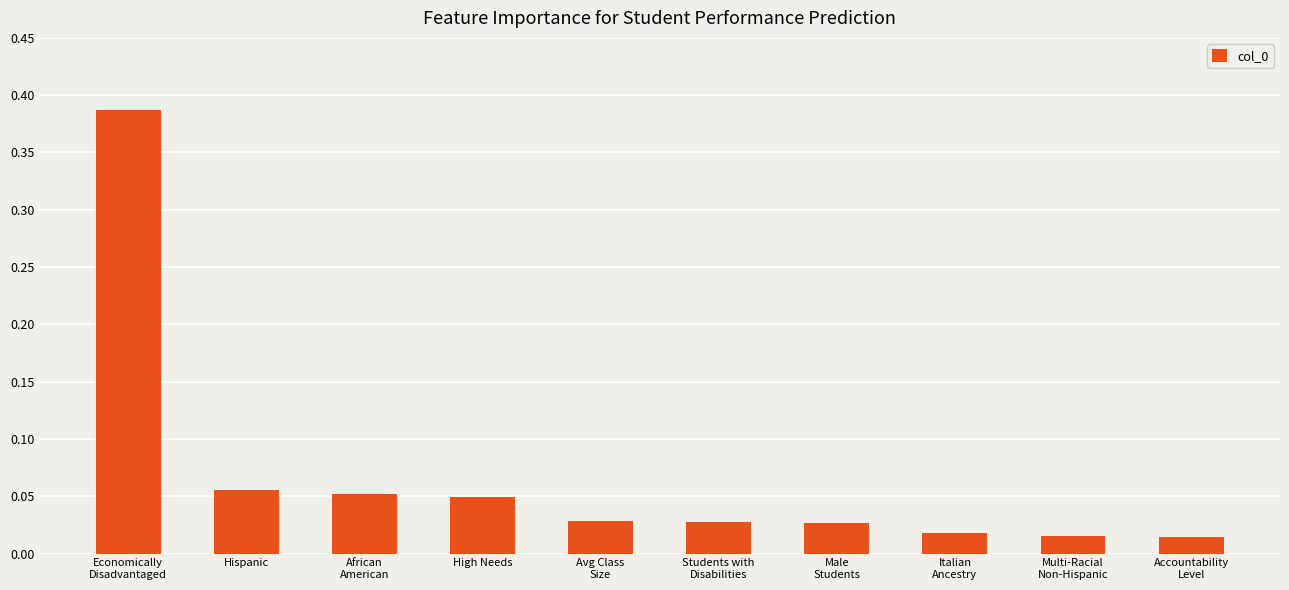

What is the sum of all values?

0.7